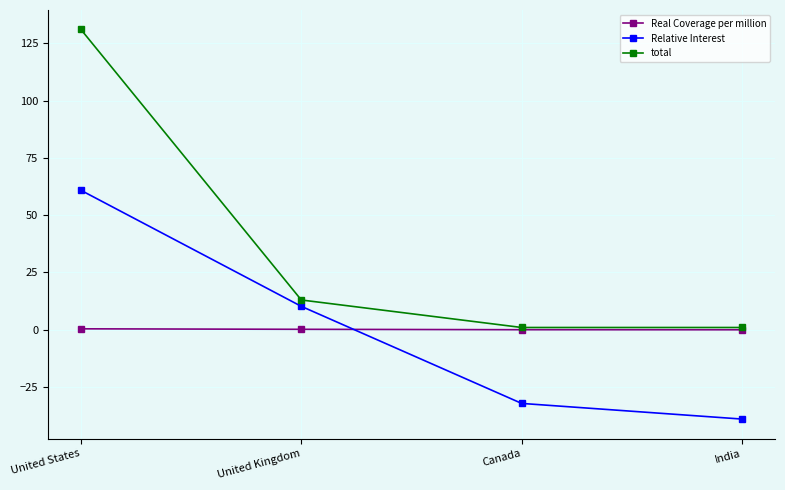

How many lines are shown in the chart?

3